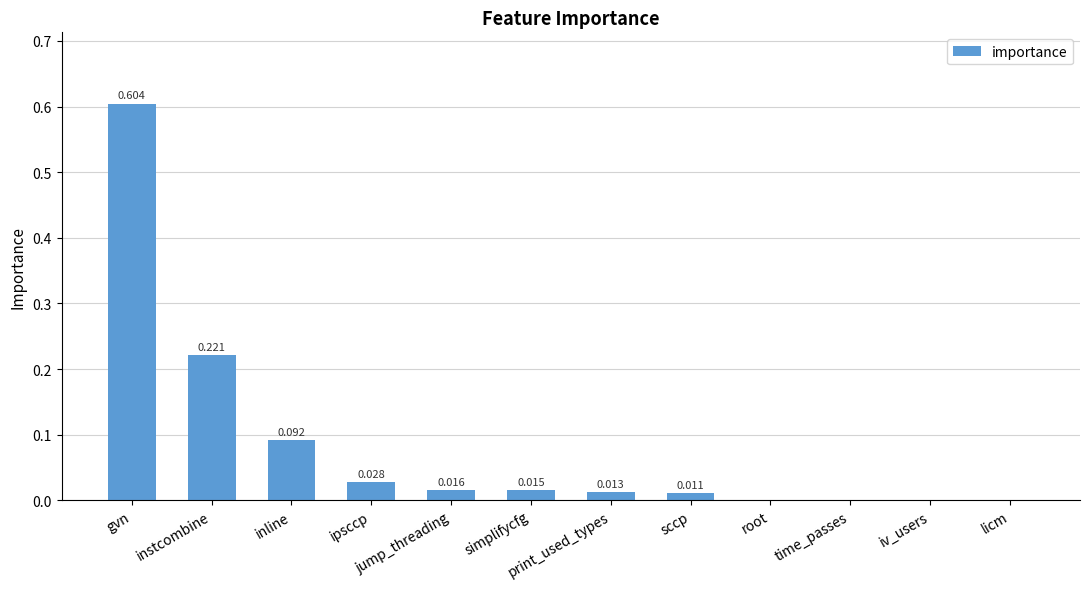

Which label corresponds to the largest value in the chart?

gvn